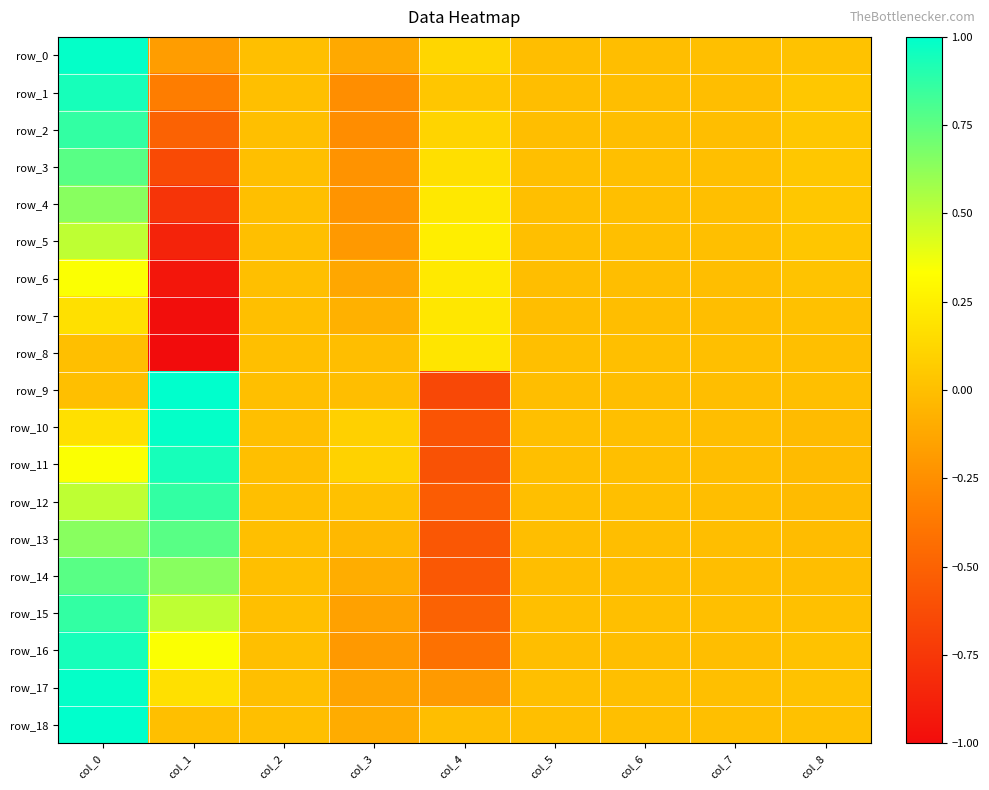

At which label is row_15 closest to 0?

col_2